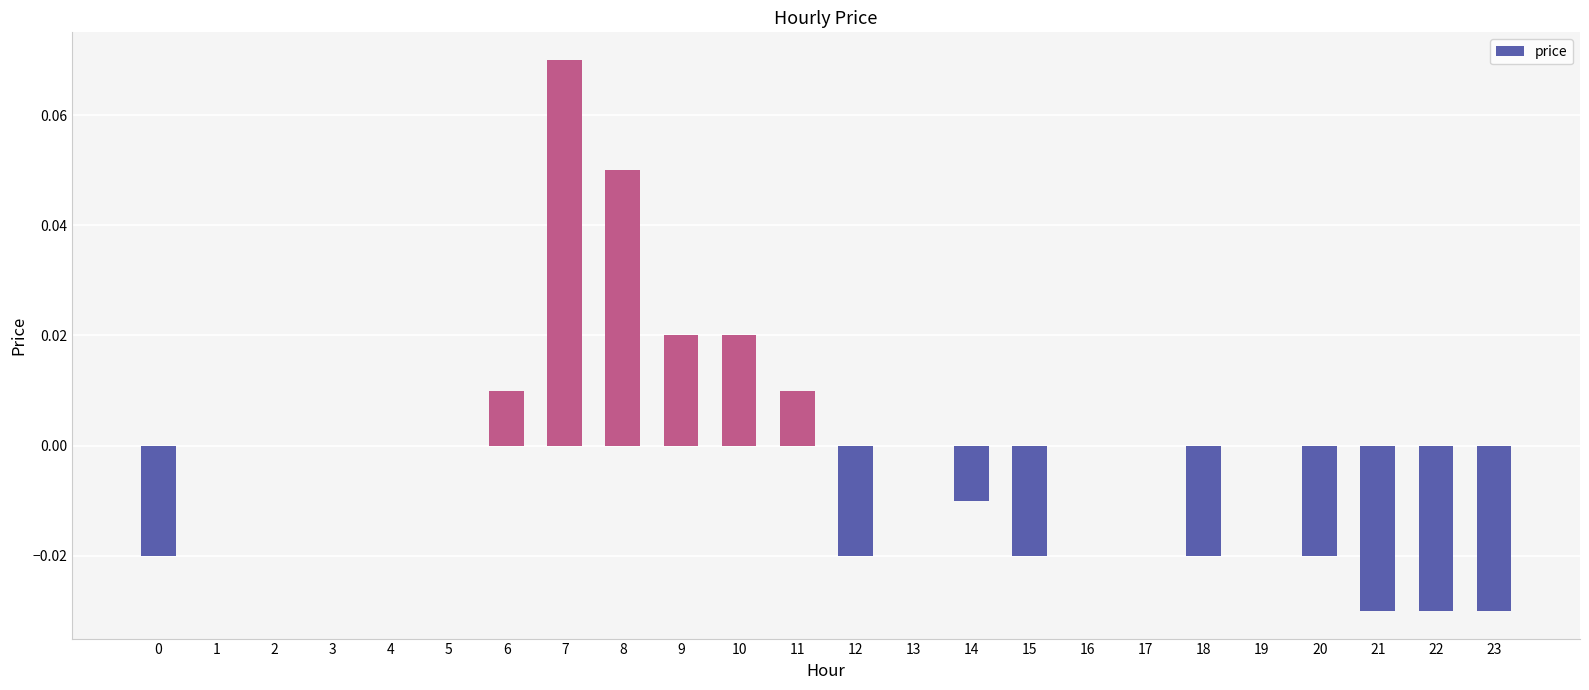

Are the bars horizontal?

No